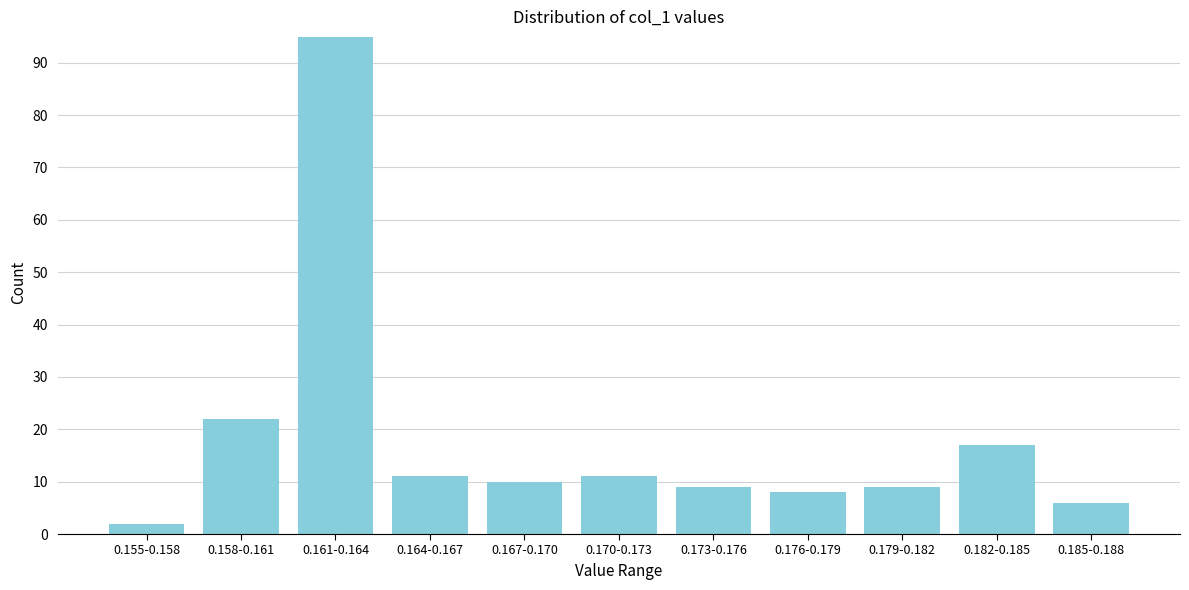

Reading left to right, extract all data points from this chart.

2	22	95	11	10	11	9	8	9	17	6